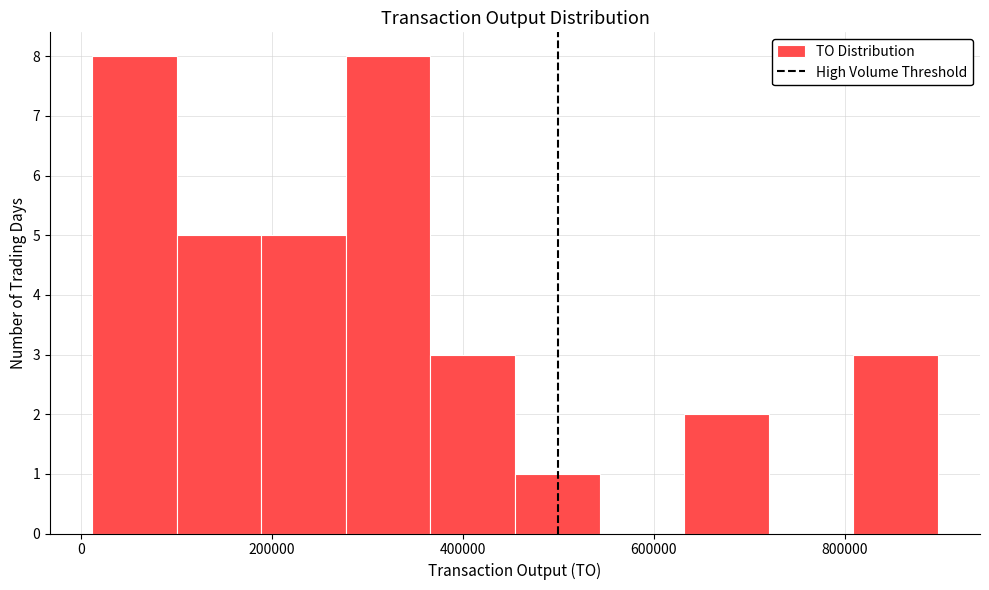

Reading left to right, list every bar in this chart as the range it spans on the x-axis followed by its height. Neither the bar edges nor the heights are printed on the chart, so give them approximately, as read against the axes.

20000 to 100000: 8
100000 to 180000: 5
180000 to 280000: 5
280000 to 360000: 8
360000 to 460000: 3
460000 to 540000: 1
540000 to 640000: 0
640000 to 720000: 2
720000 to 800000: 0
800000 to 900000: 3